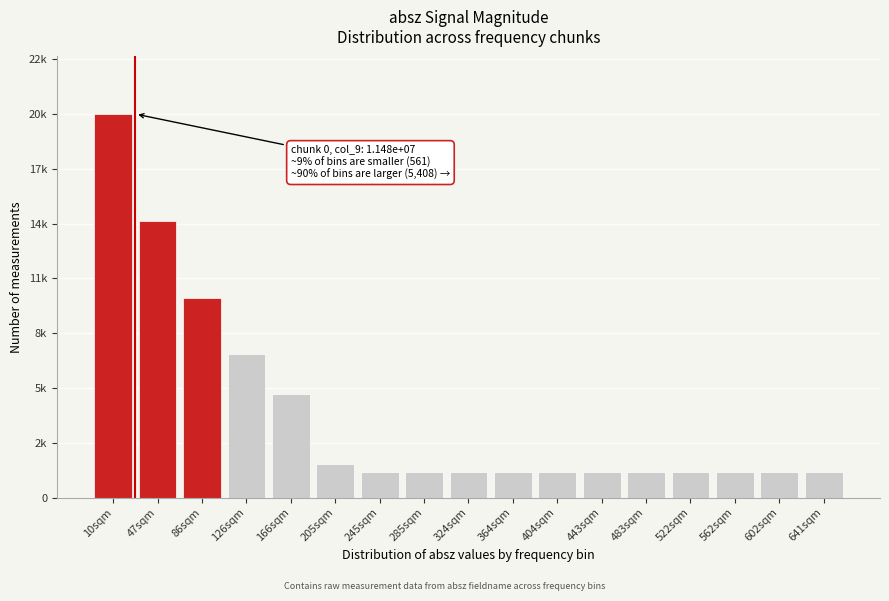

Does the chart contain any negative values?

No